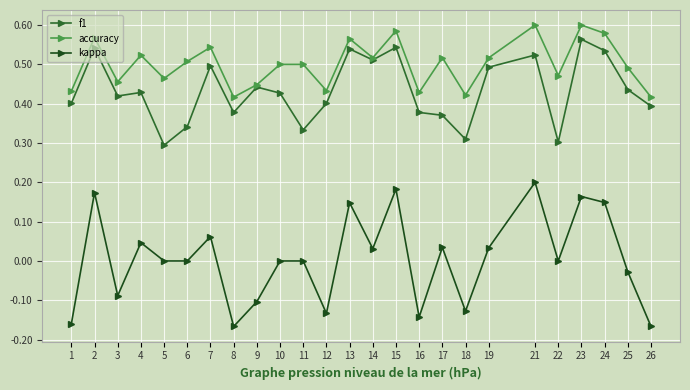

What are all the series names shown in the legend?

f1, accuracy, kappa